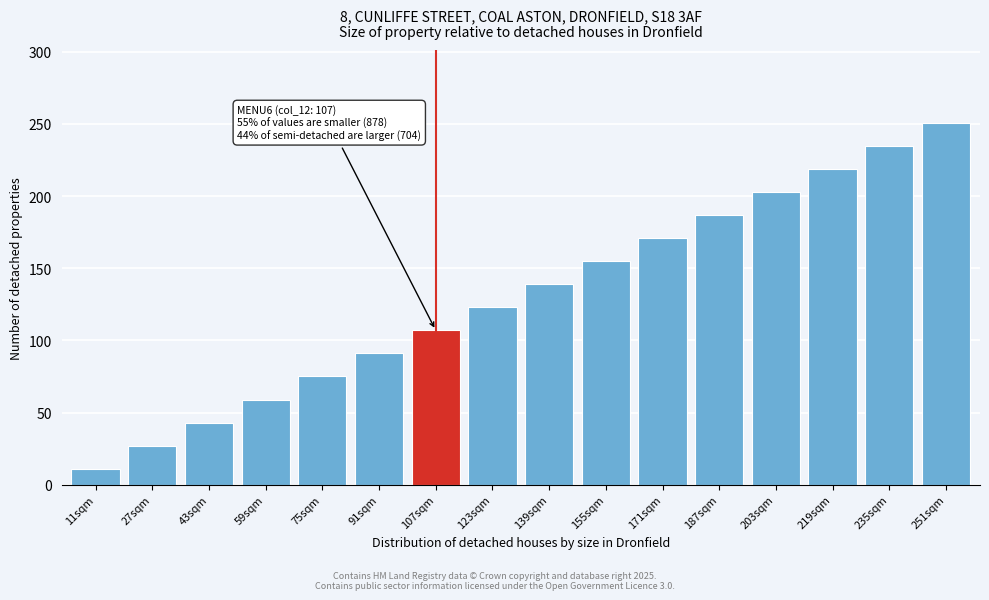

Reading left to right, what are all the values shown in this chart?

11sqm=11	27sqm=27	43sqm=43	59sqm=59	75sqm=75	91sqm=91	107sqm=107	123sqm=123	139sqm=139	155sqm=155	171sqm=171	187sqm=187	203sqm=203	219sqm=219	235sqm=235	251sqm=251